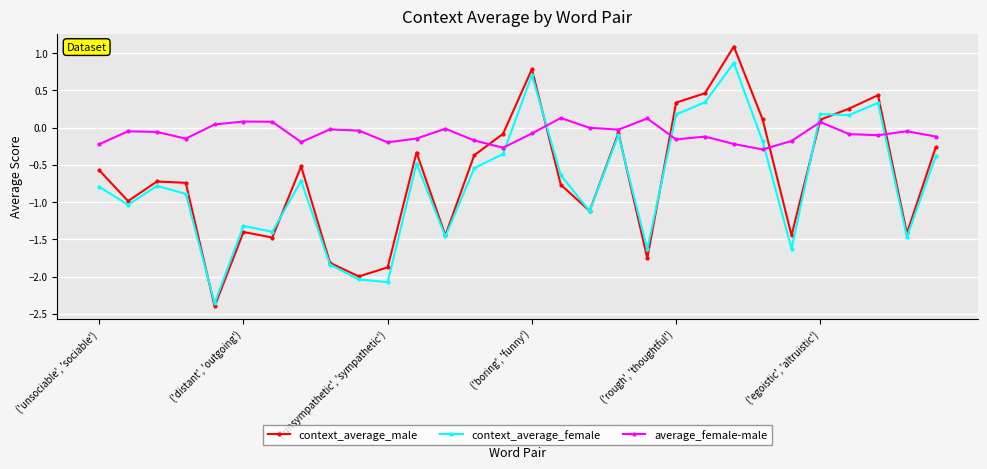

Count the number of data series in this chart.

3